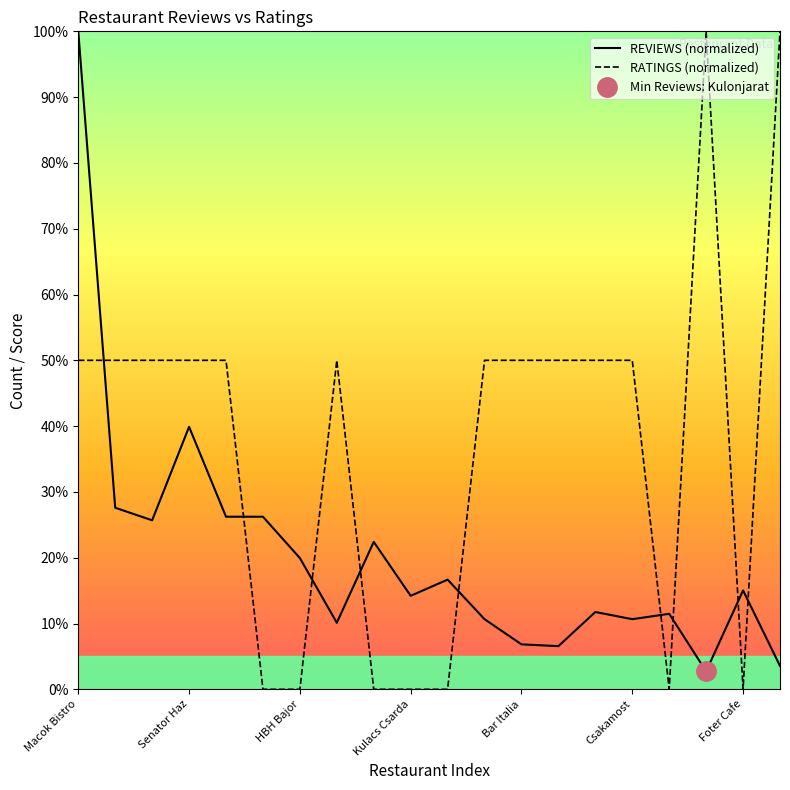

True or false: REVIEWS (normalized) has a value of 4.8 at 19.

False